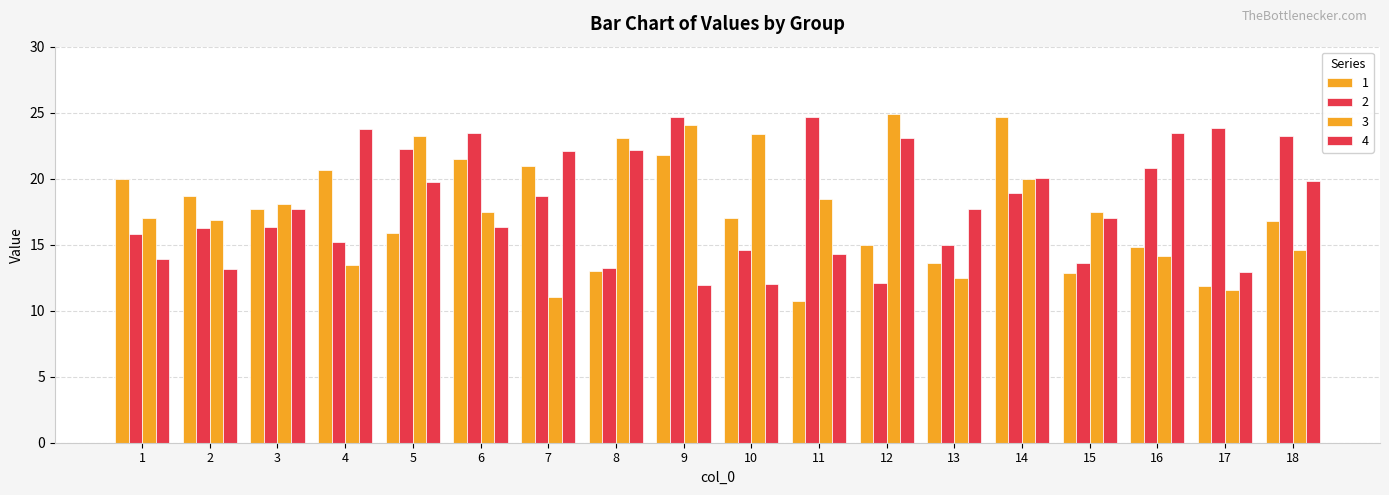

List the series in order of their peak value, highest first.

3, 1, 2, 4